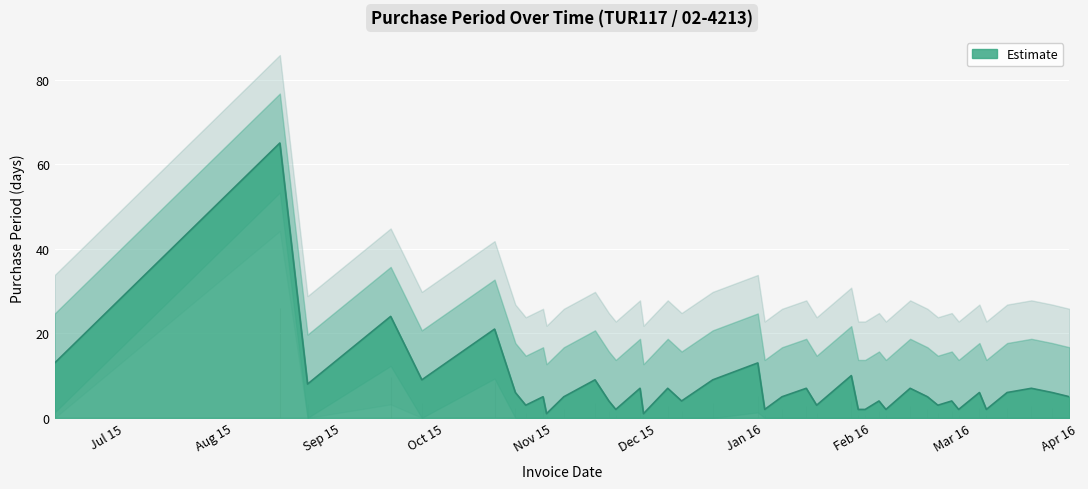

What is the ratio of the value at 2016-02-05 to the value at 2016-03-11?

1.0